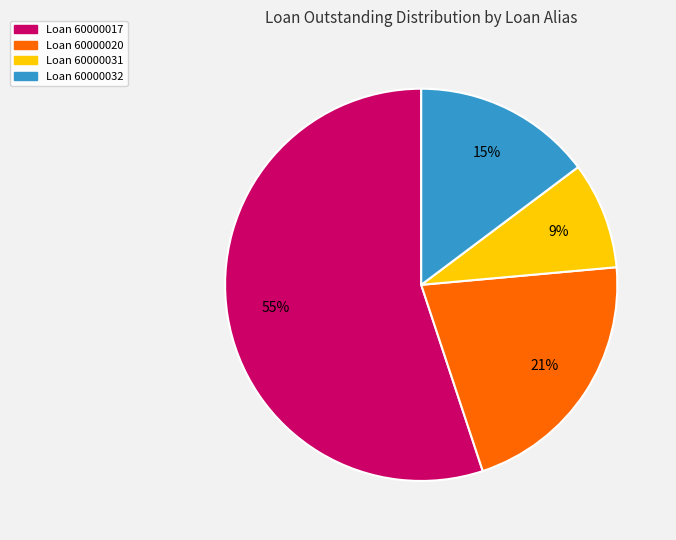

To the nearest percent, what percentage of the pie is Loan 60000031?

9%